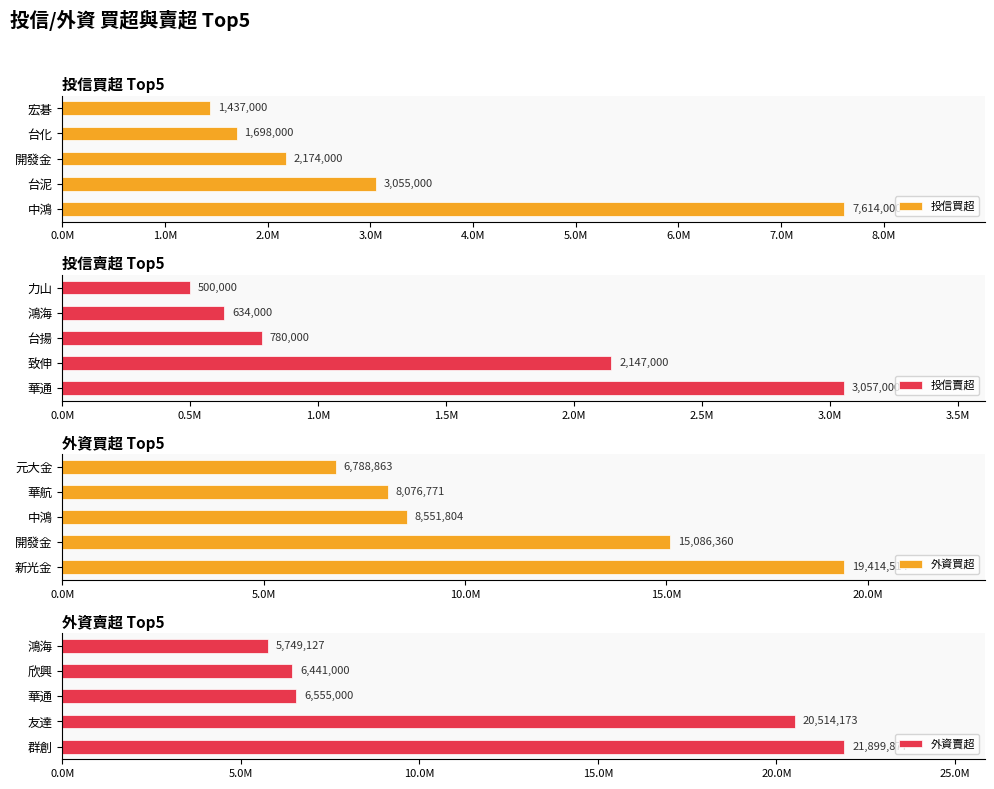

What value does the 投信買超 series have at 宏碁, to the nearest 100?

1437000